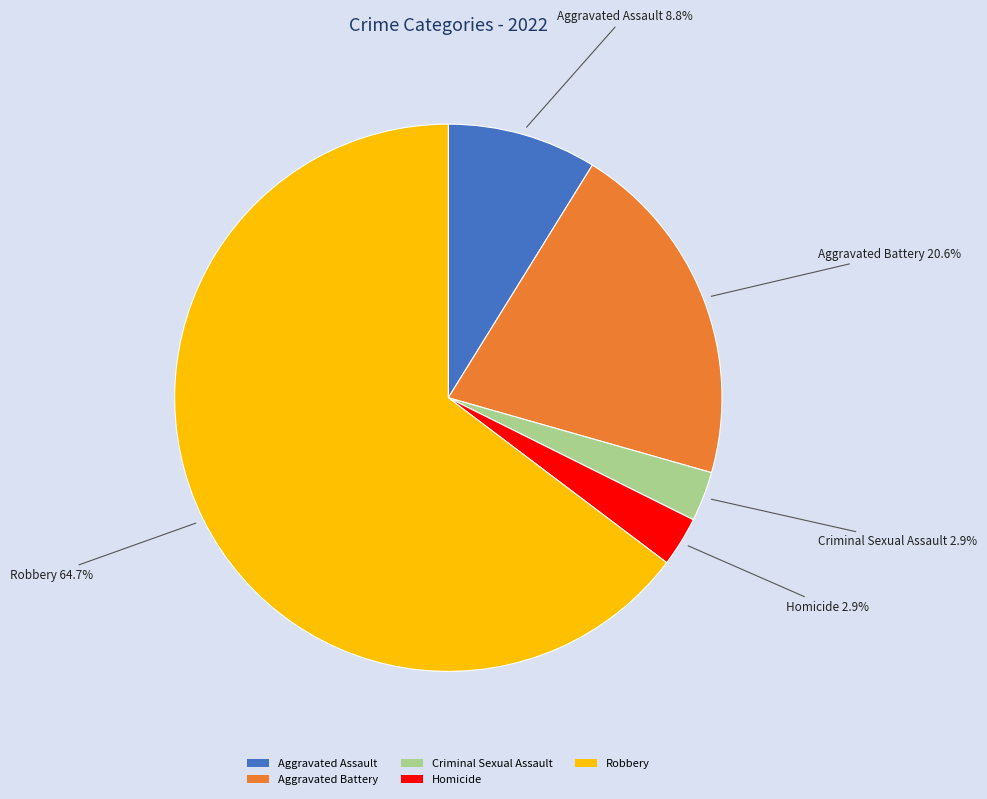

Does any single category account for the majority?

Yes